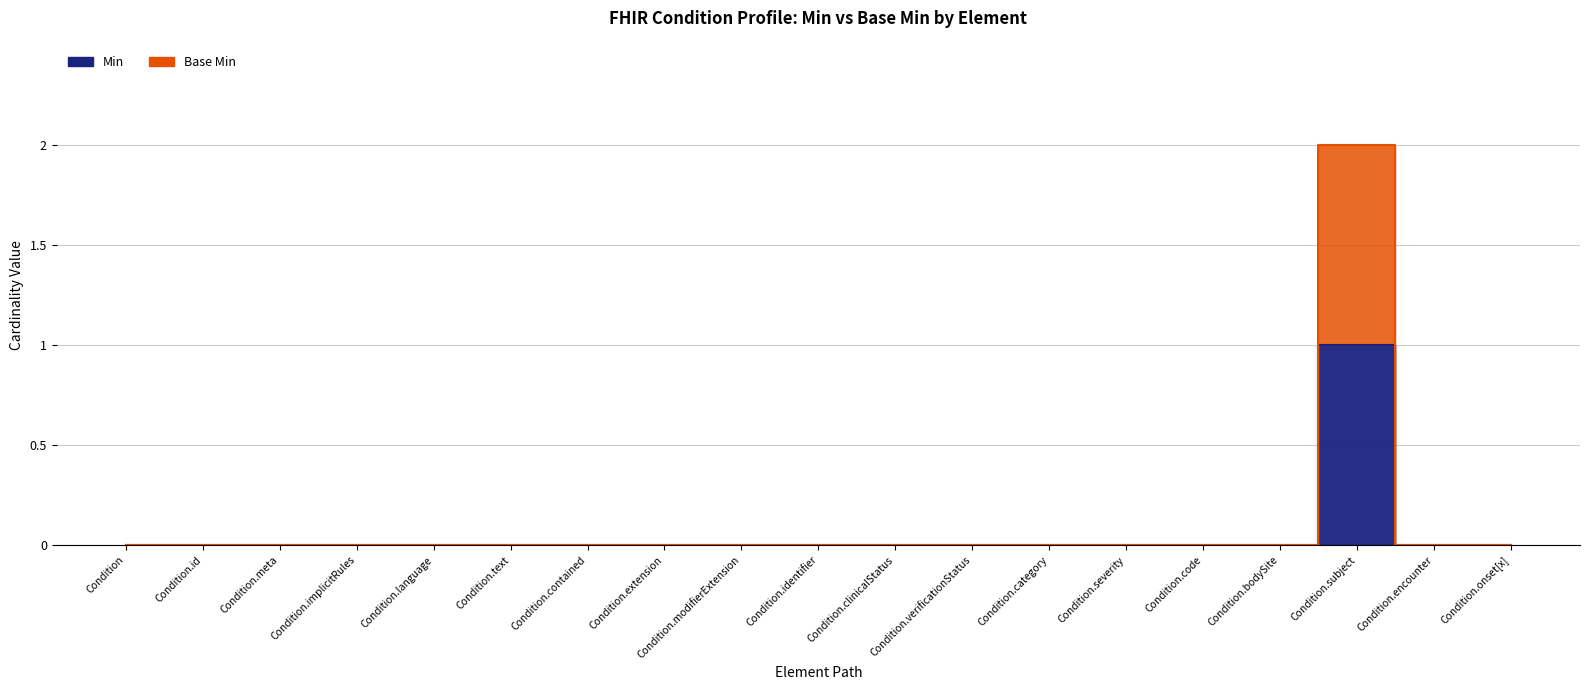

Is the value of Base Min at Condition greater than the value of Min at Condition.onset[x]?

No